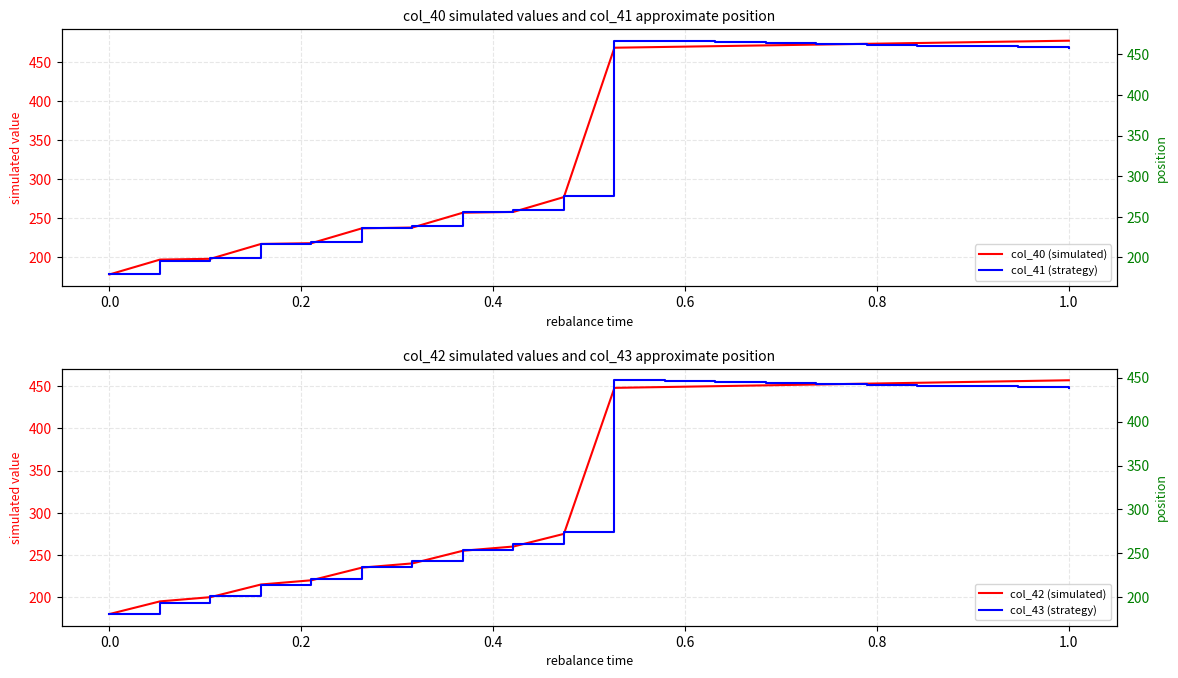

Which series has the largest range (max minus min)?

col_40 (simulated)